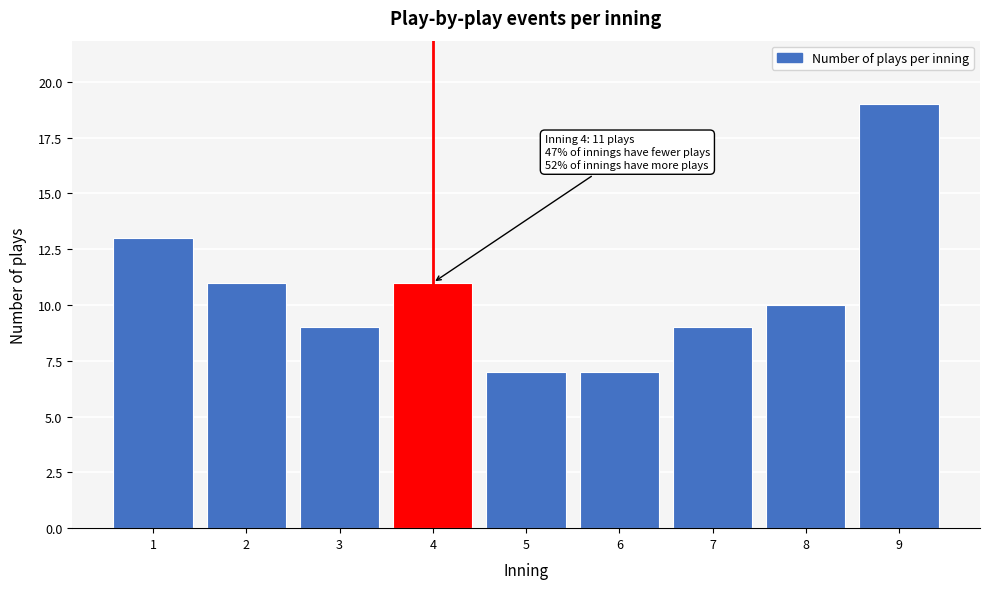

Reading left to right, list all the values displayed in this chart.

1=13	2=11	3=9	4=11	5=7	6=7	7=9	8=10	9=19